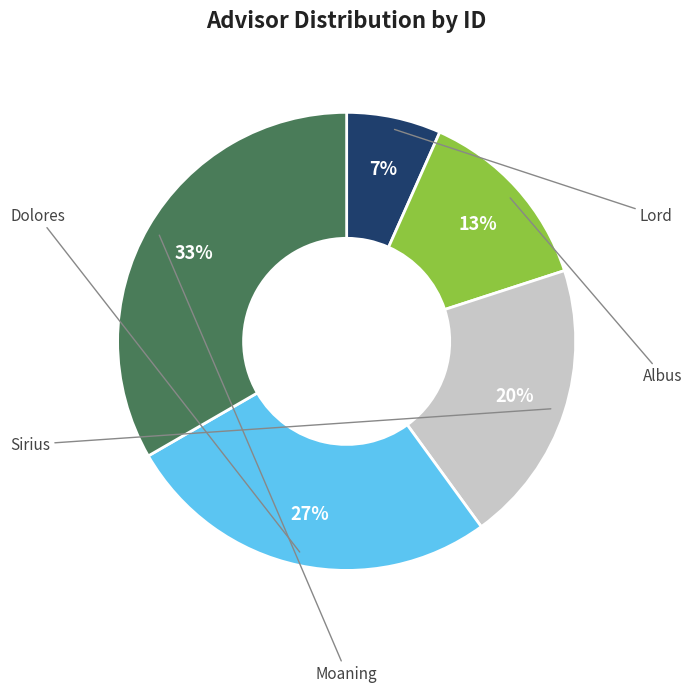

True or false: Albus accounts for 27% of the total.

False